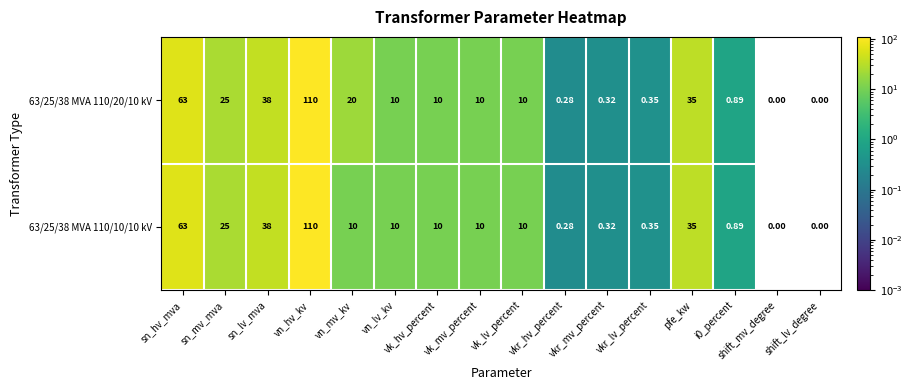

Is the value of 63/25/38 MVA 110/20/10 kV at vk_mv_percent greater than the value of 63/25/38 MVA 110/10/10 kV at vkr_lv_percent?

Yes